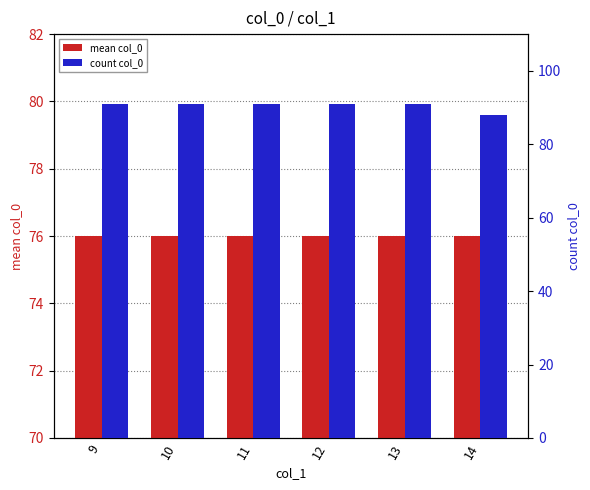

Which series has the largest total across all categories?

count col_0